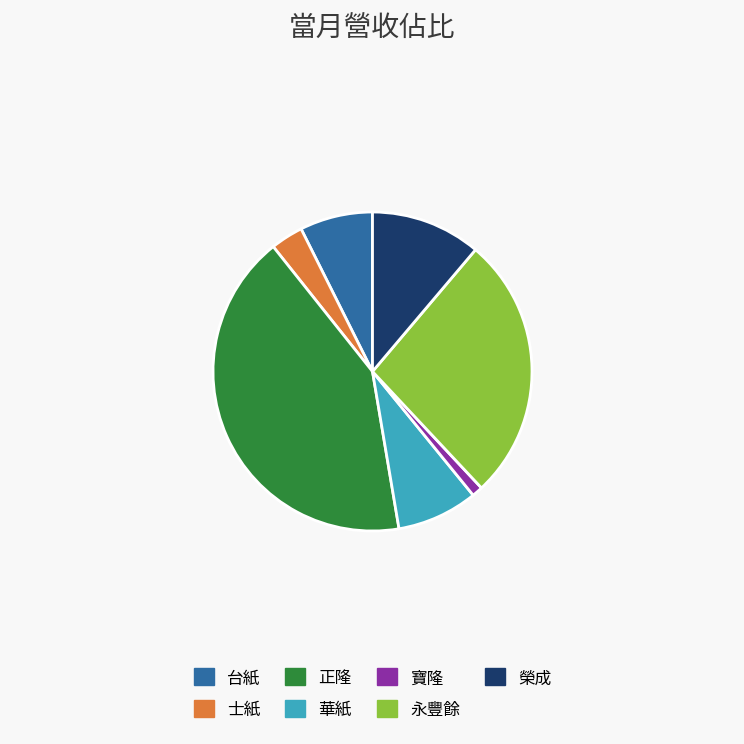

The 寶隆 slice represents 1% of the pie. True or false?

True